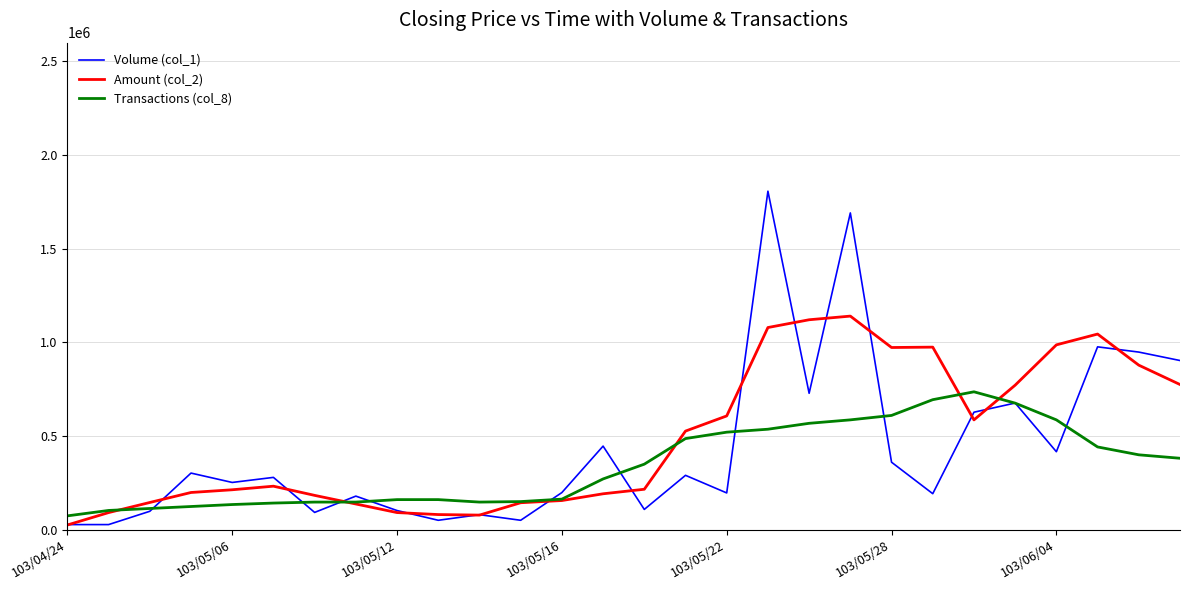

Which series has the largest range (max minus min)?

Volume (col_1)